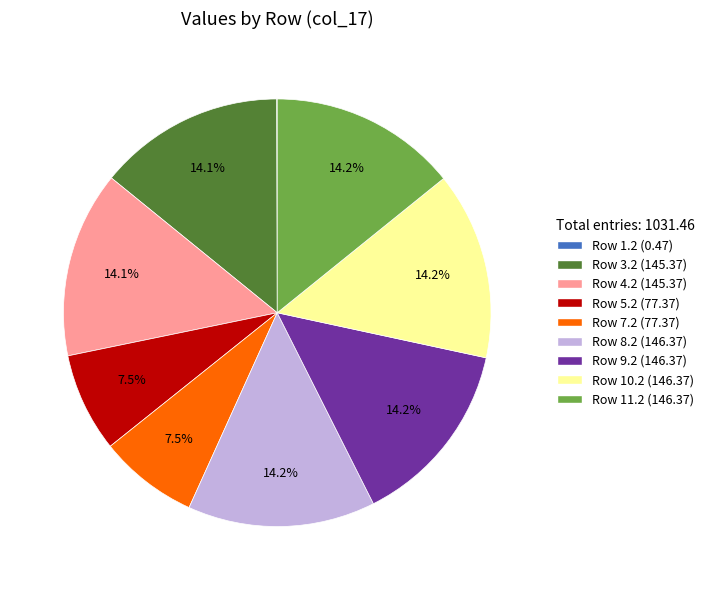

Is there any slice that represents more than half of the pie?

No